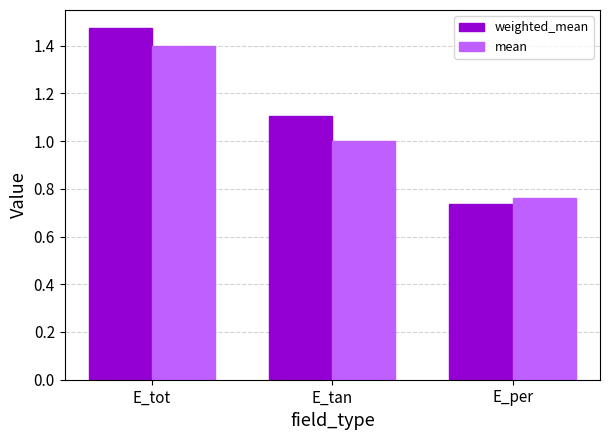

Which series has the widest spread of values?

weighted_mean